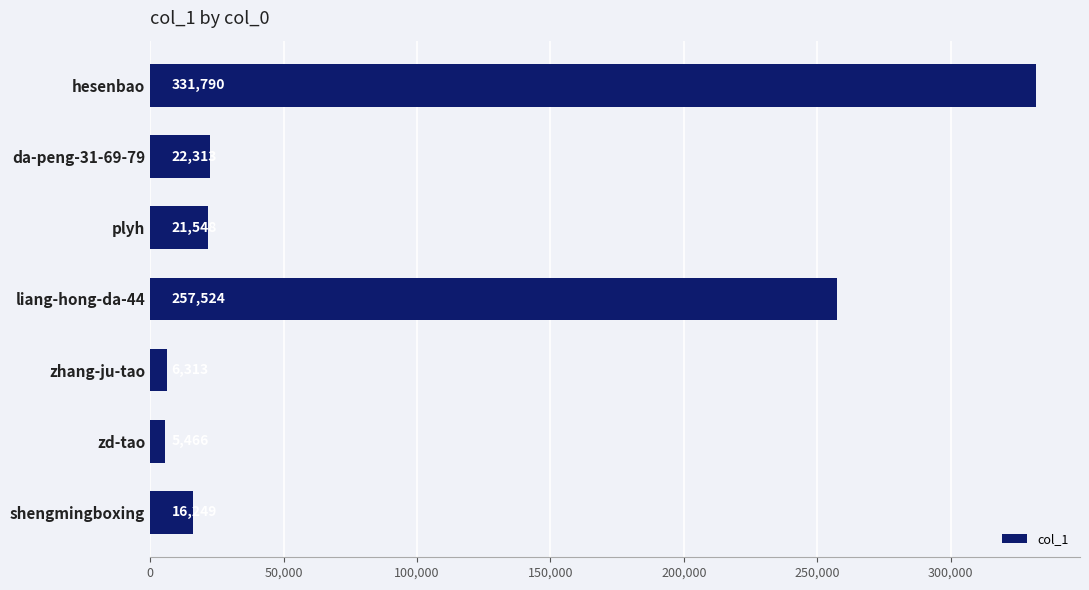

Rank the categories by value from highest to lowest.

hesenbao, liang-hong-da-44, da-peng-31-69-79, plyh, shengmingboxing, zhang-ju-tao, zd-tao